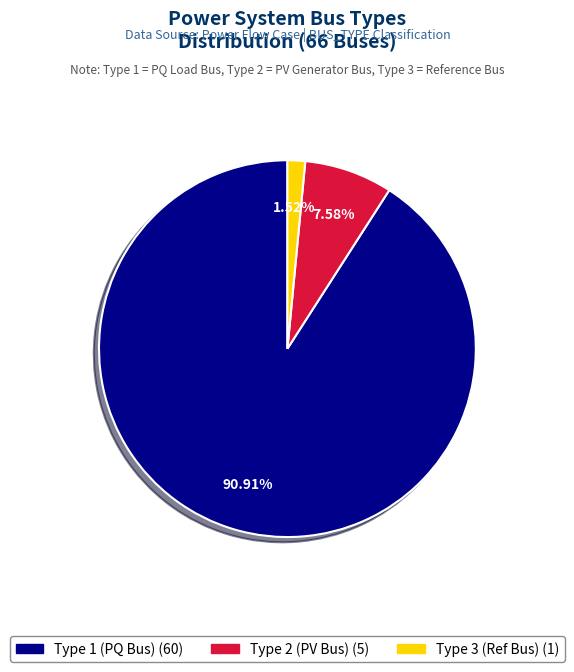

Is there a majority slice in this chart?

Yes